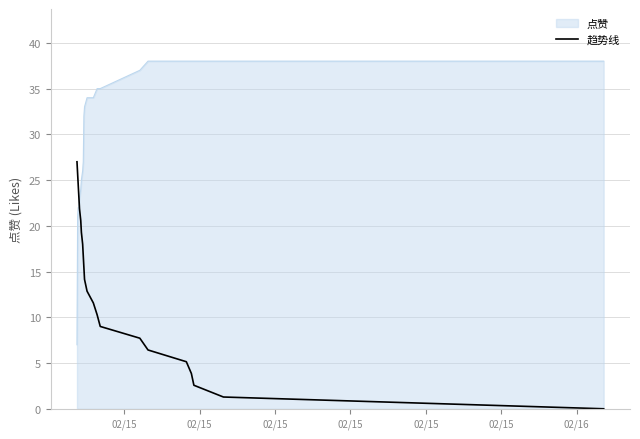

True or false: 趋势线 and 点赞 intersect in this chart.

True